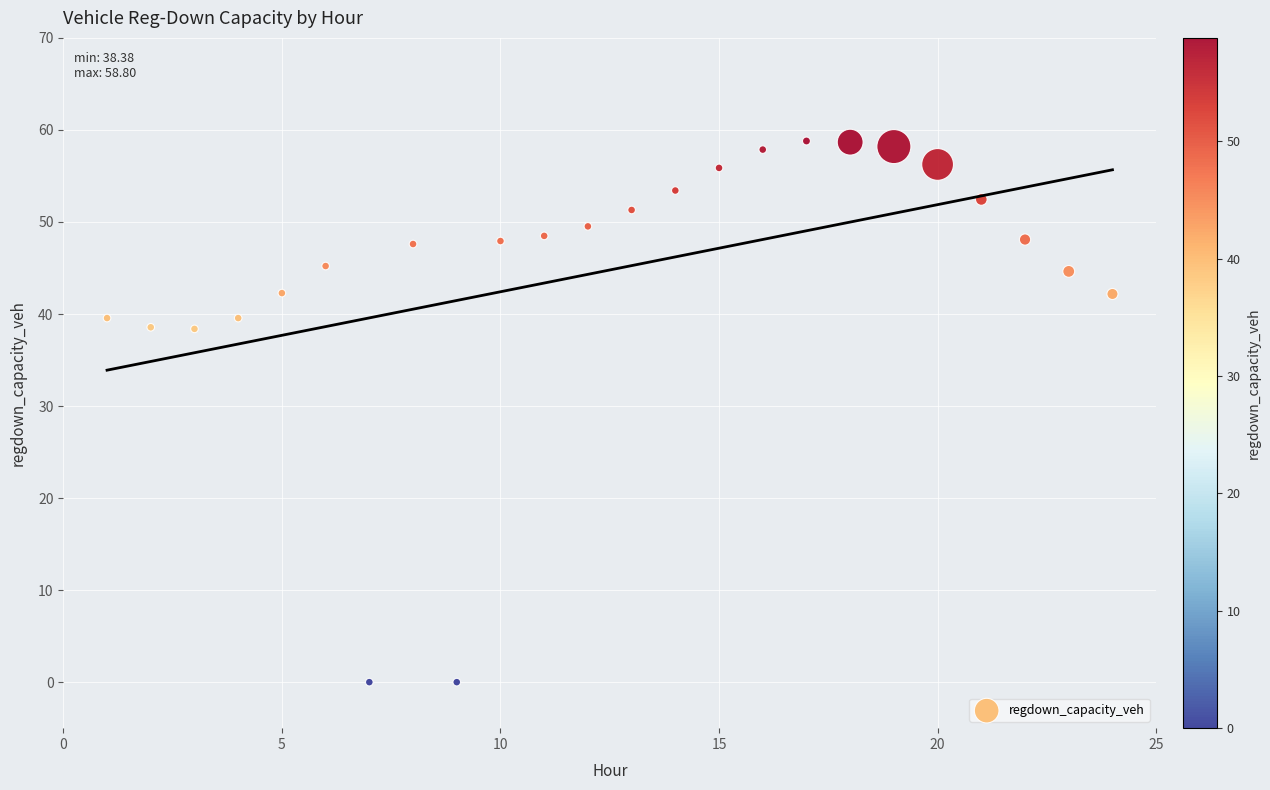

What is the range of X values (max minus min)?

23.0